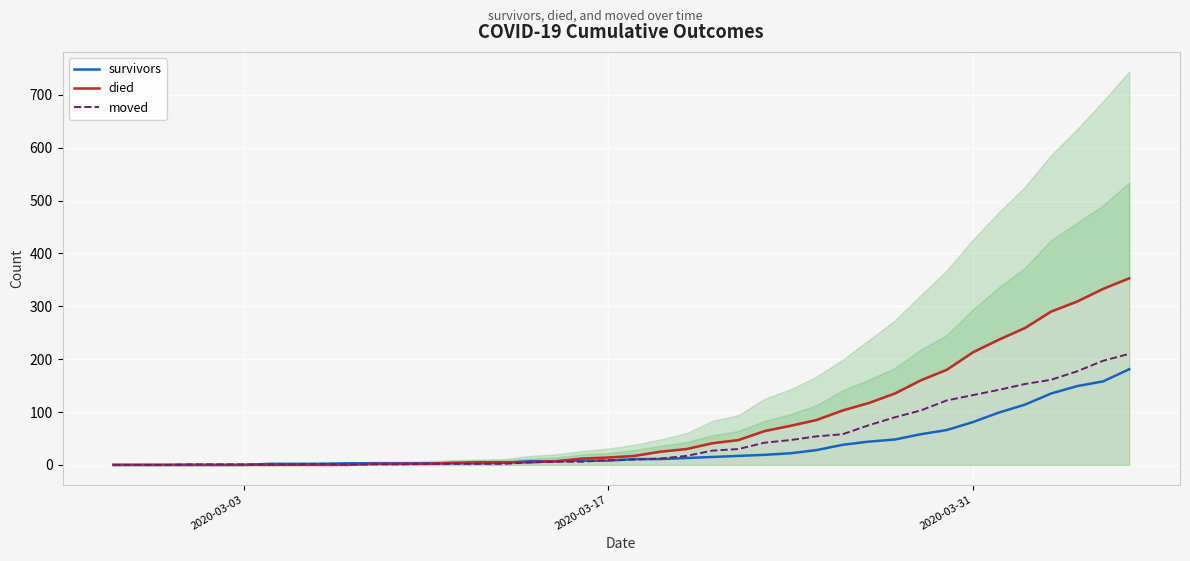

List the series in order of their overall mean, highest first.

died, moved, survivors